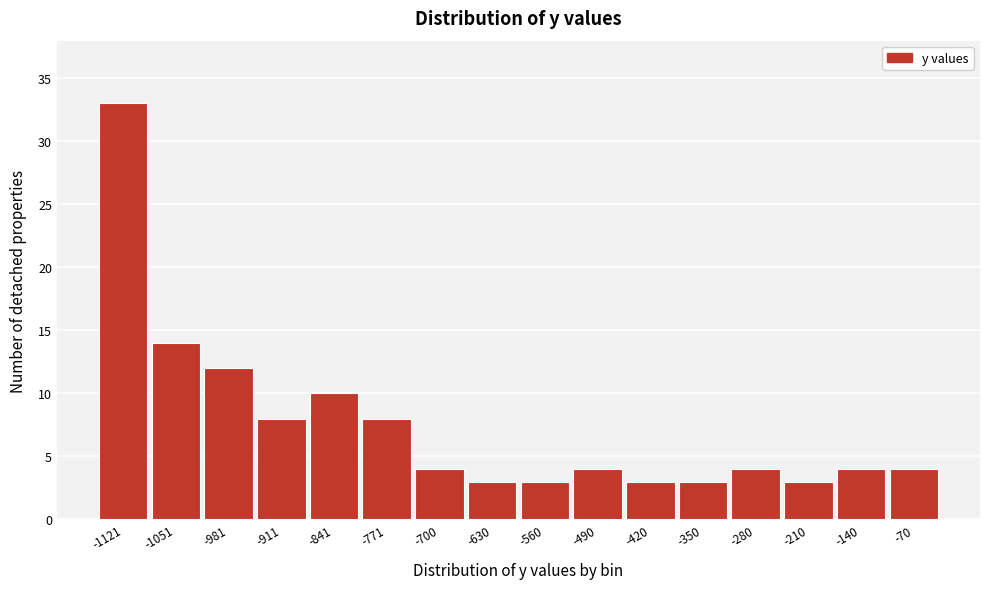

Reading left to right, list all the values displayed in this chart.

-1121=33	-1051=14	-981=12	-911=8	-841=10	-771=8	-700=4	-630=3	-560=3	-490=4	-420=3	-350=3	-280=4	-210=3	-140=4	-70=4